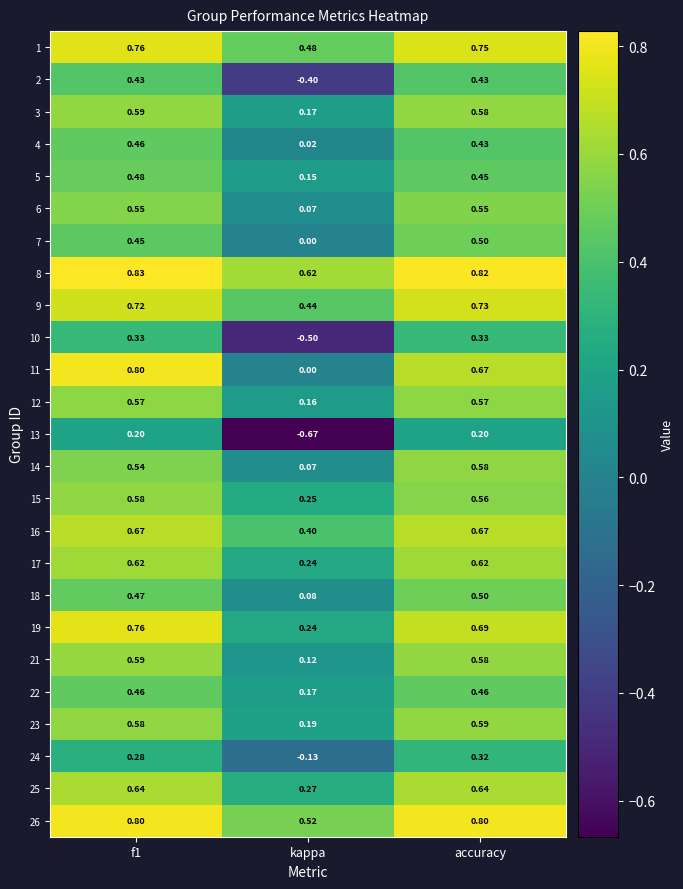

Between f1 and accuracy, which series saw the biggest shift?

11